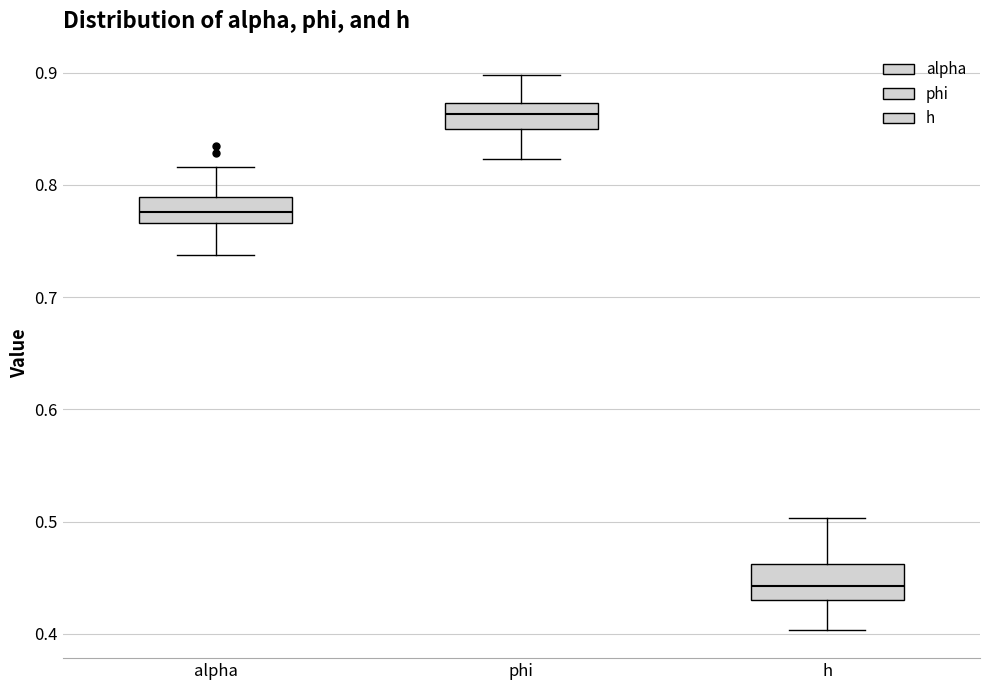

Reading left to right, read every box against the y-axis: the position of its median line, the range the box covers, and the ends of its whiskers. The values are not printed on the chart, so give them approximately, as read against the axis.

alpha: median 0.78, box 0.77 to 0.79, whiskers 0.74 to 0.82
phi: median 0.86, box 0.85 to 0.87, whiskers 0.82 to 0.90
h: median 0.44, box 0.43 to 0.46, whiskers 0.40 to 0.50